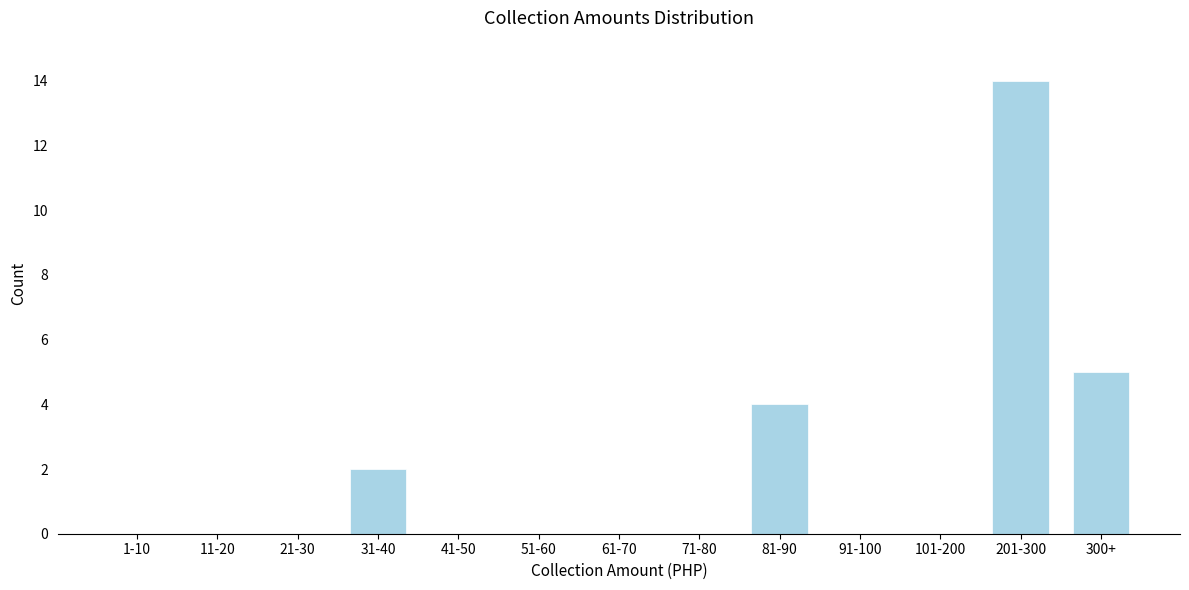

Reading right to left, transcribe all the data shown in this chart.

300+=5	201-300=14	101-200=0	91-100=0	81-90=4	71-80=0	61-70=0	51-60=0	41-50=0	31-40=2	21-30=0	11-20=0	1-10=0